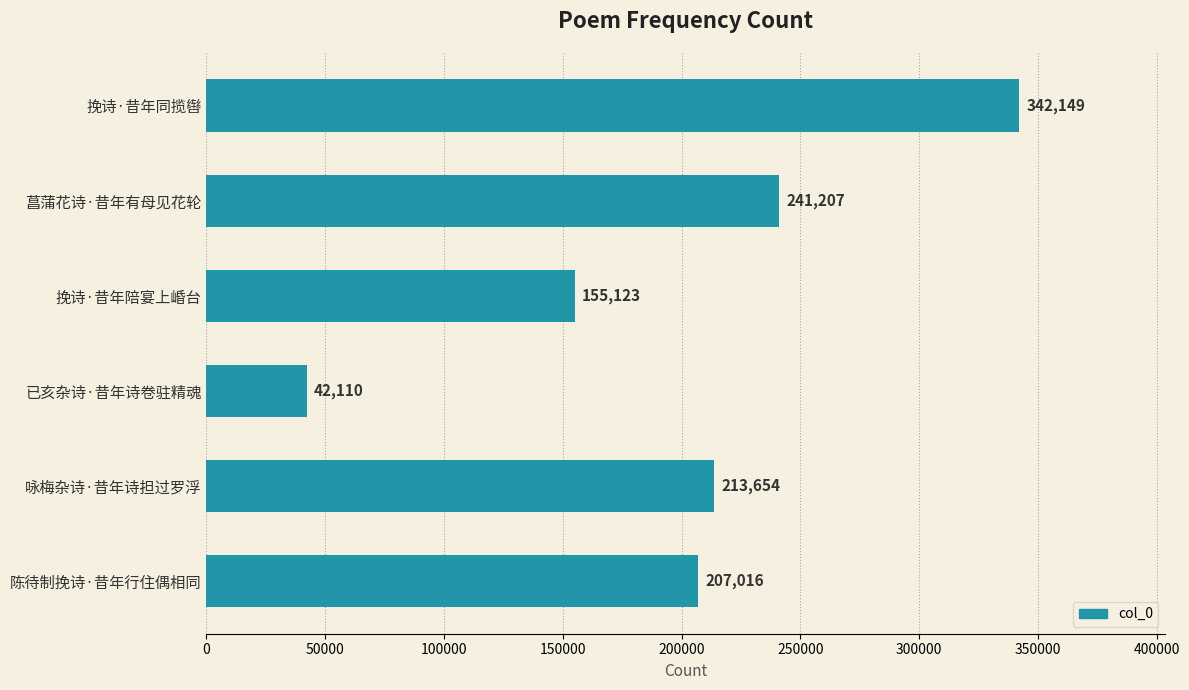

Rank the categories by value from lowest to highest.

已亥杂诗·昔年诗卷驻精魂, 挽诗·昔年陪宴上崏台, 陈待制挽诗·昔年行住偶相同, 咏梅杂诗·昔年诗担过罗浮, 菖蒲花诗·昔年有母见花轮, 挽诗·昔年同揽辔